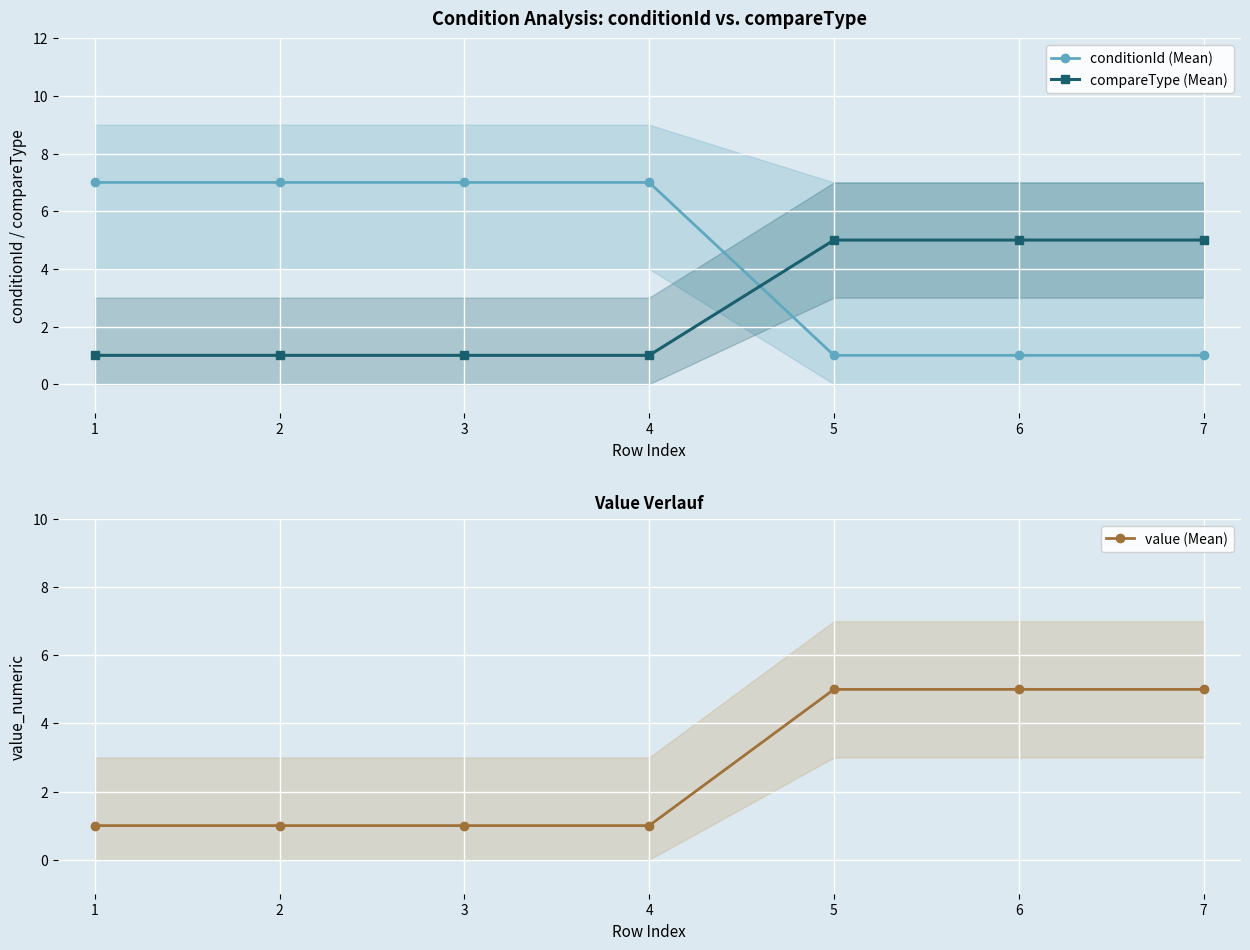

The value of compareType (Mean) at 1 is 1. True or false?

True